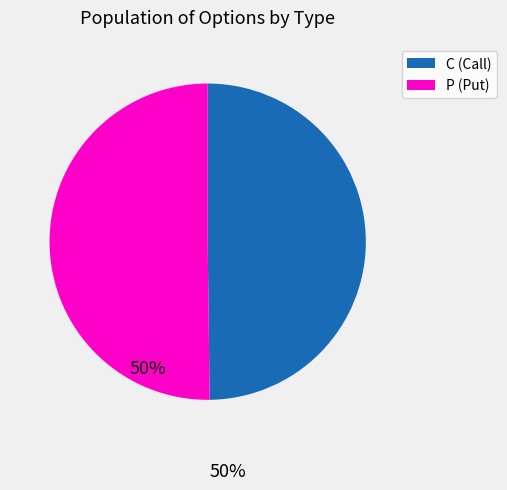

The P slice represents 50% of the pie. True or false?

True